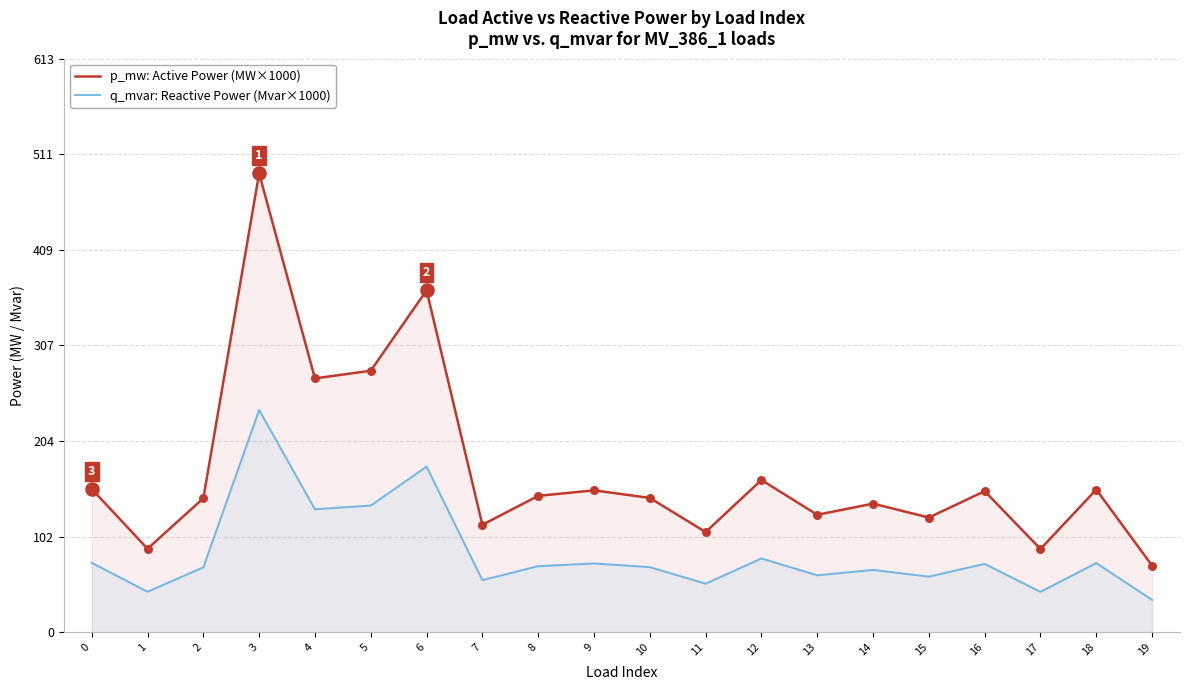

Which series has the largest total across all categories?

p_mw: Active Power (MW×1000)